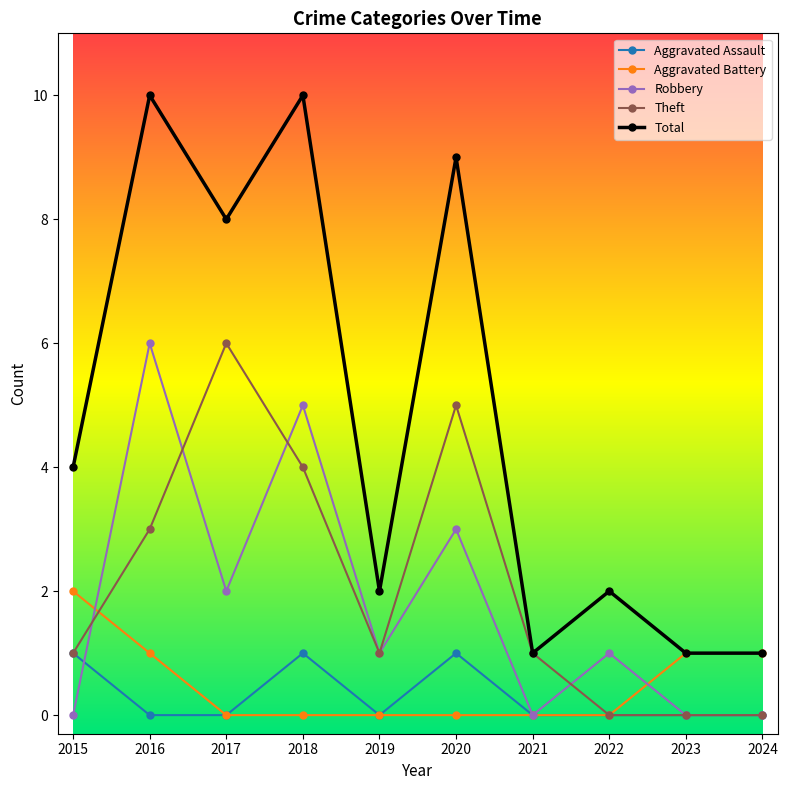

How many lines are shown in the chart?

5